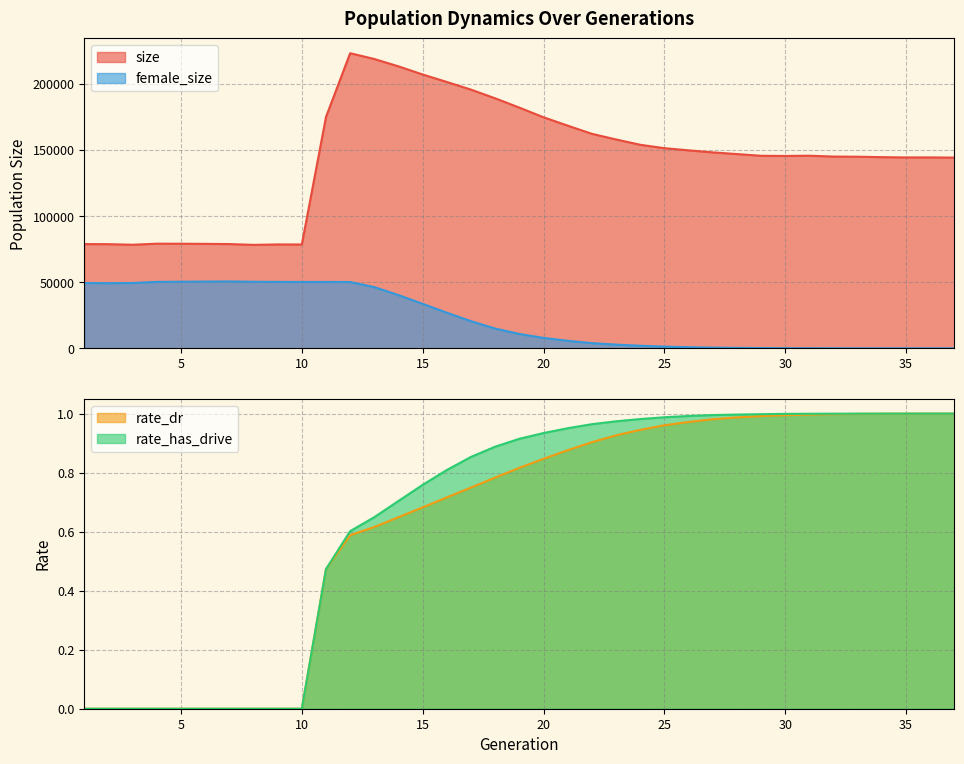

Which series has the largest range (max minus min)?

size